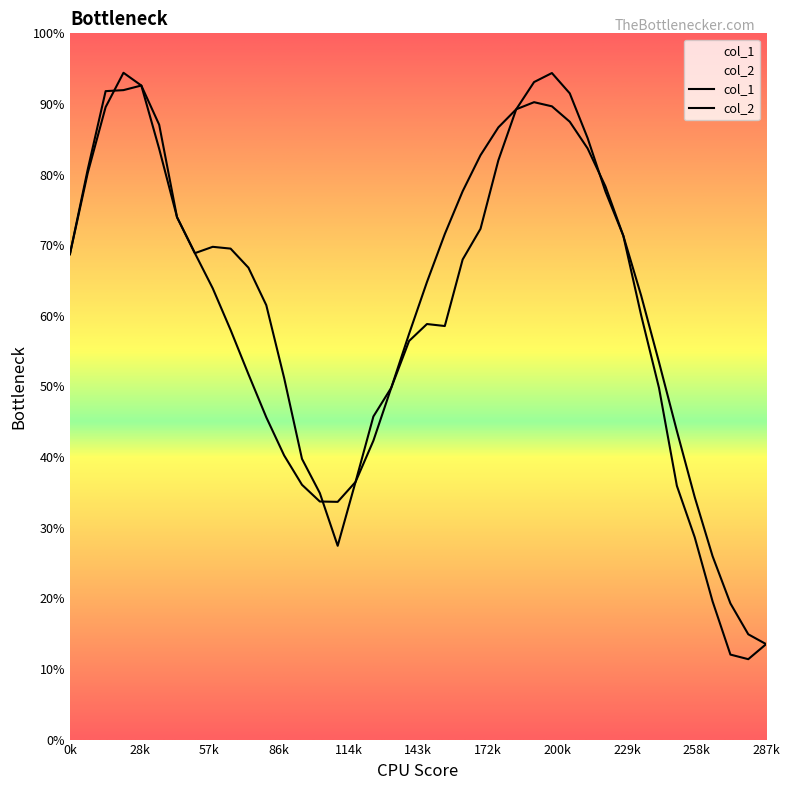

Rank the series by their average value, from highest to lowest.

col_2, col_1